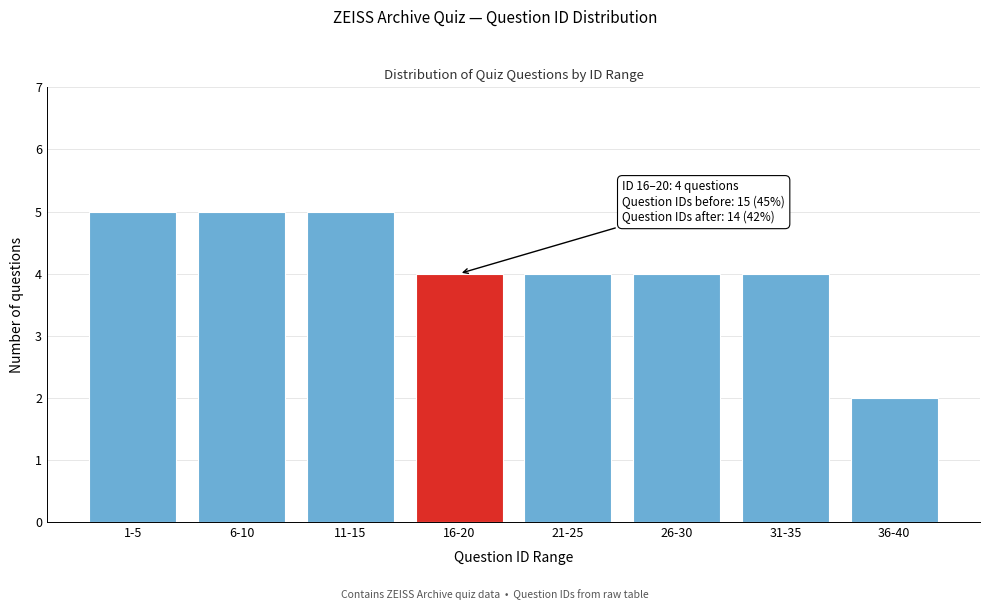

Reading left to right, extract all data points from this chart.

5	5	5	4	4	4	4	2